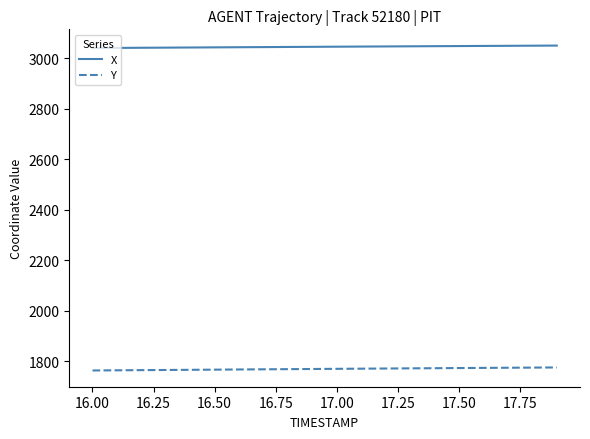

What is the sum of all X values?

60908.4